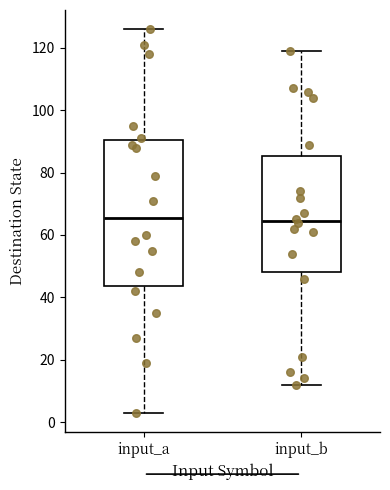

Reading left to right, read every box against the y-axis: the position of its median line, the range the box covers, and the ends of its whiskers. The values are not printed on the chart, so give them approximately, as read against the axis.

input_a: median 66, box 44 to 90, whiskers 4 to 126
input_b: median 64, box 48 to 86, whiskers 12 to 120